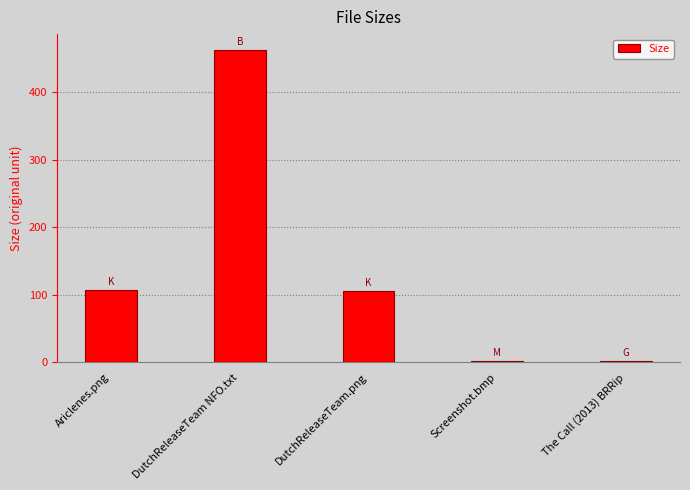

How many data points are above 105?

3